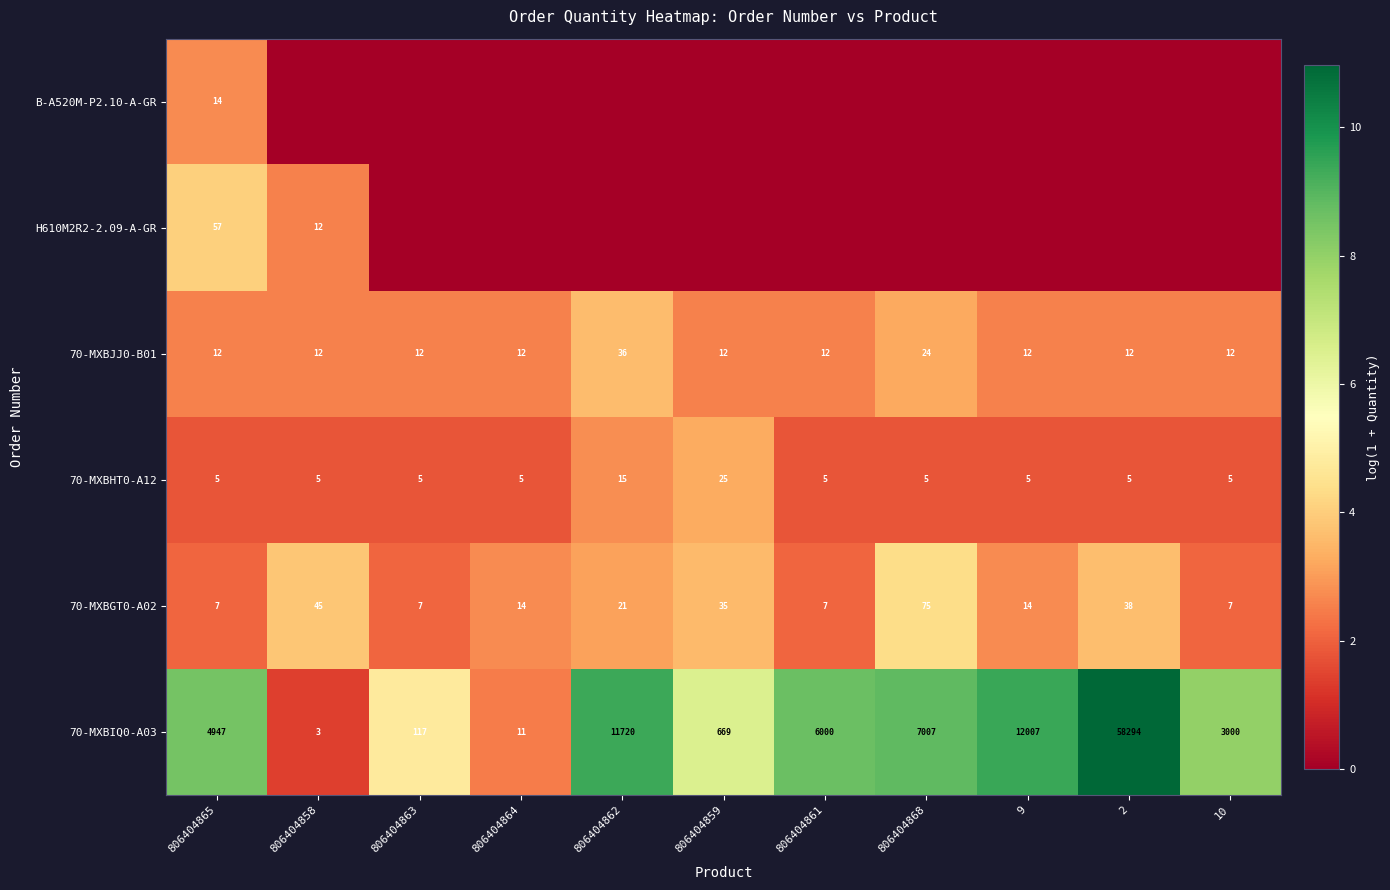

True or false: 70-MXBHT0-A12 has a value of 24 at 806404862.

False